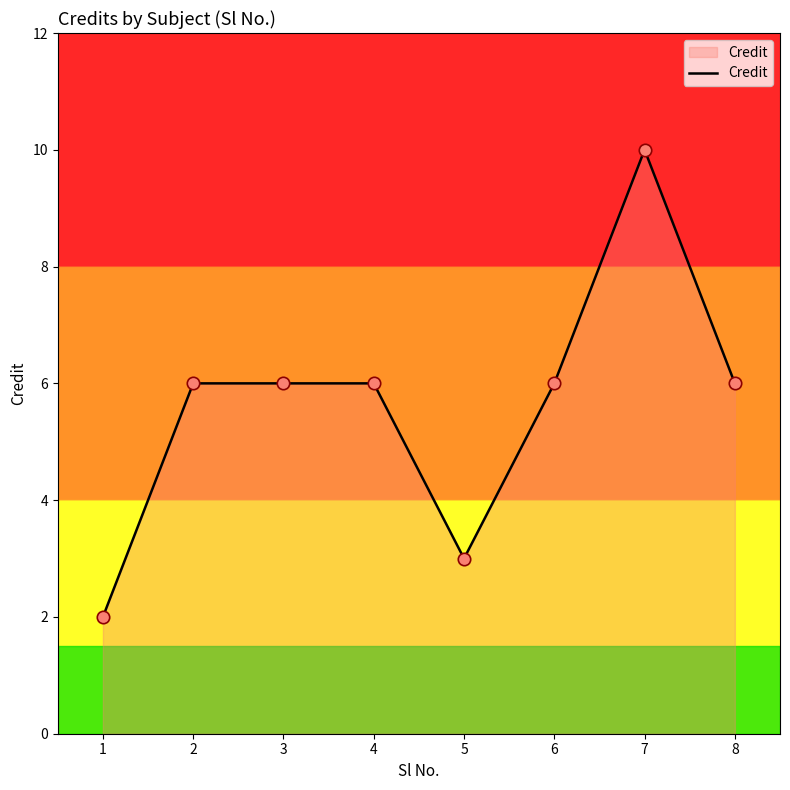

What is the ratio of the value at 3 to the value at 4?

1.0